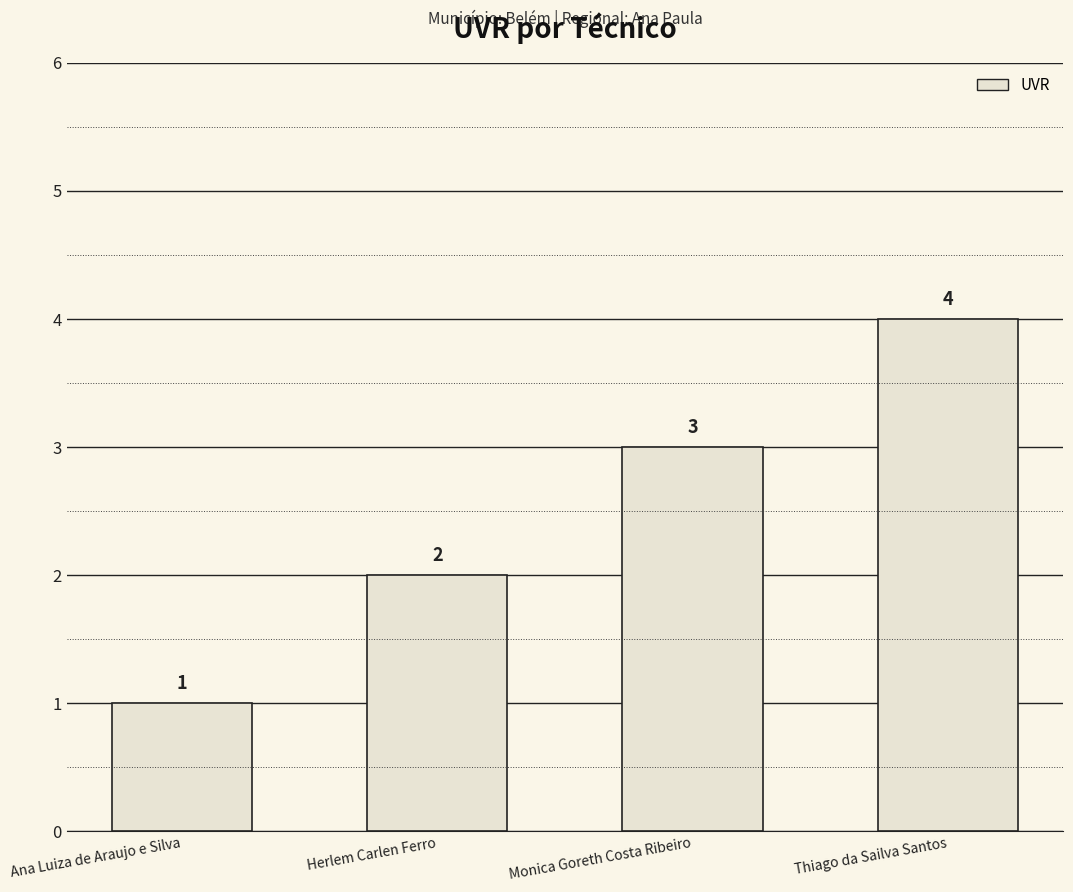

What is the difference between the second highest and minimum values?

2